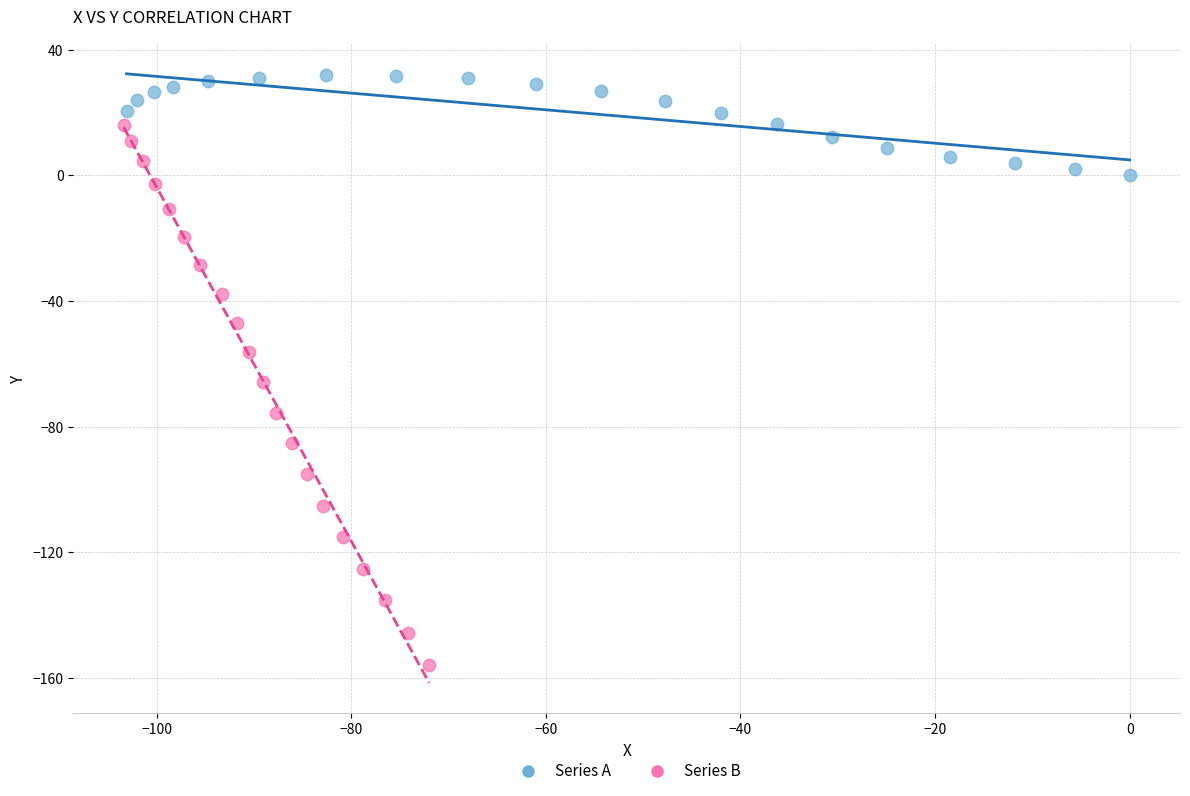

Which series contains the highest Y value?

Series A